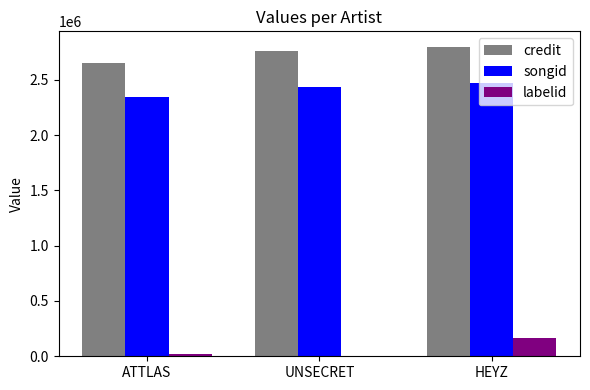

Reading left to right, list all the values displayed in this chart.

credit: ATTLAS=2652866	UNSECRET=2757827	HEYZ=2797516
songid: ATTLAS=2339891	UNSECRET=2433005	HEYZ=2473953
labelid: ATTLAS=17245	UNSECRET=-1	HEYZ=161708